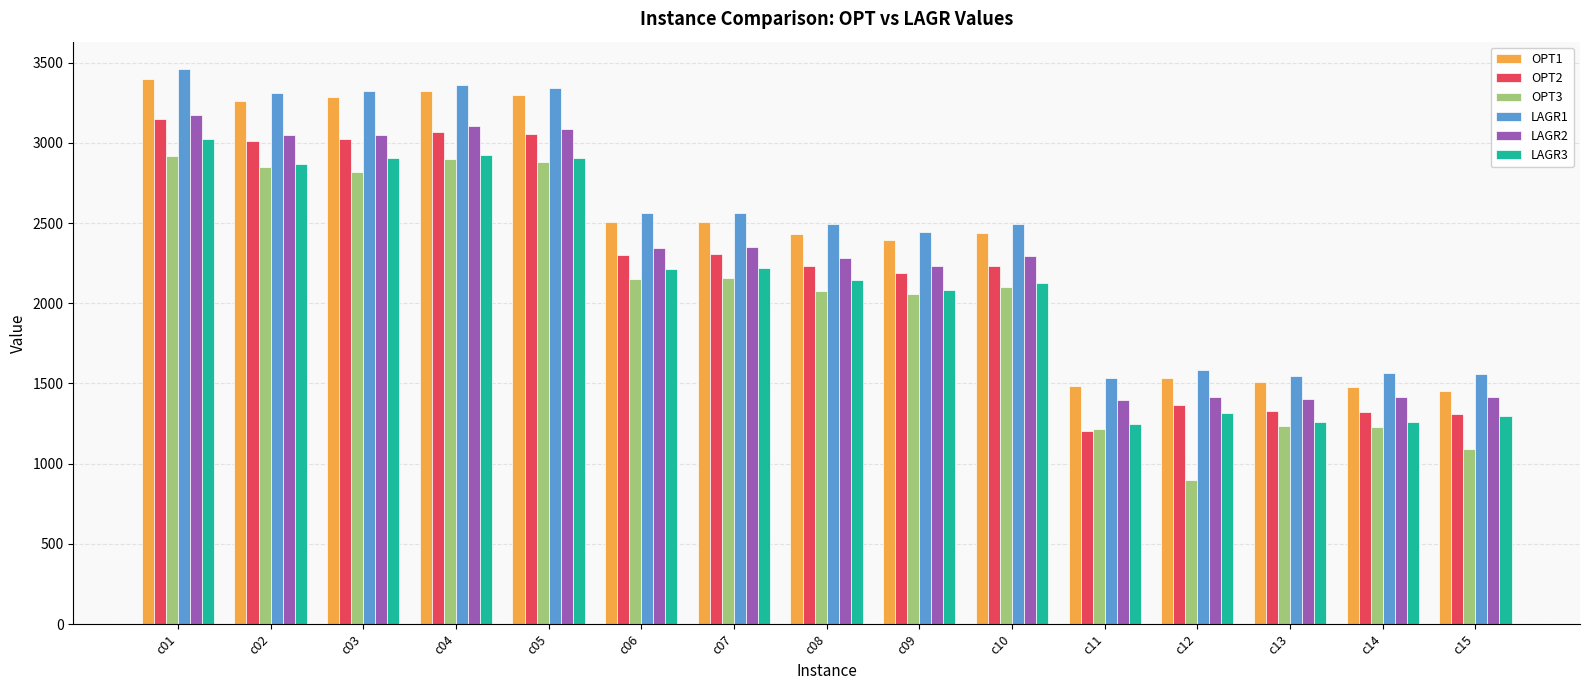

What is the difference between the LAGR2 values at c03 and c14?

1629.0